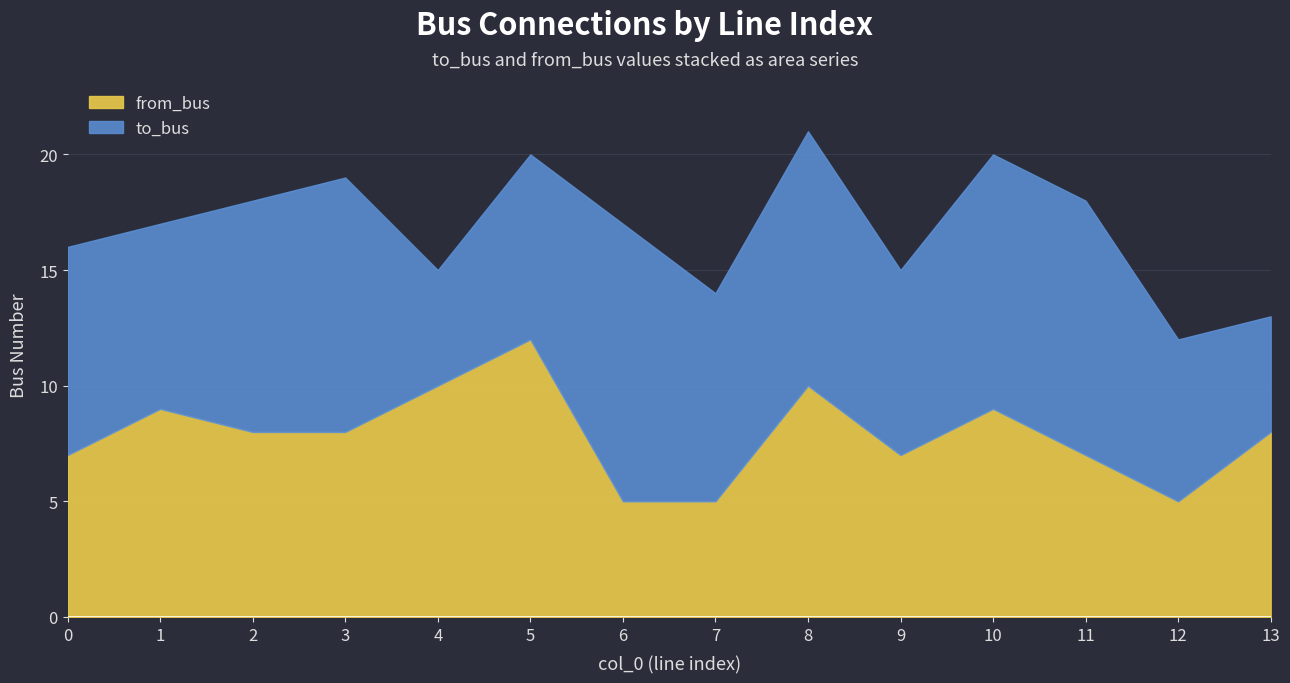

Reading left to right, list all the values displayed in this chart.

7	9	8	8	10	12	5	5	10	7	9	7	5	8